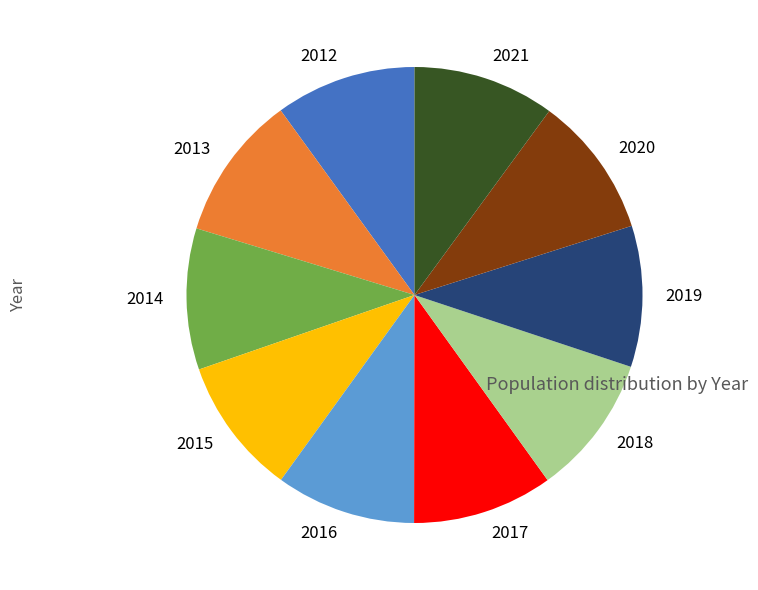

Do 2020 and 2018 together represent more than half of the pie?

No